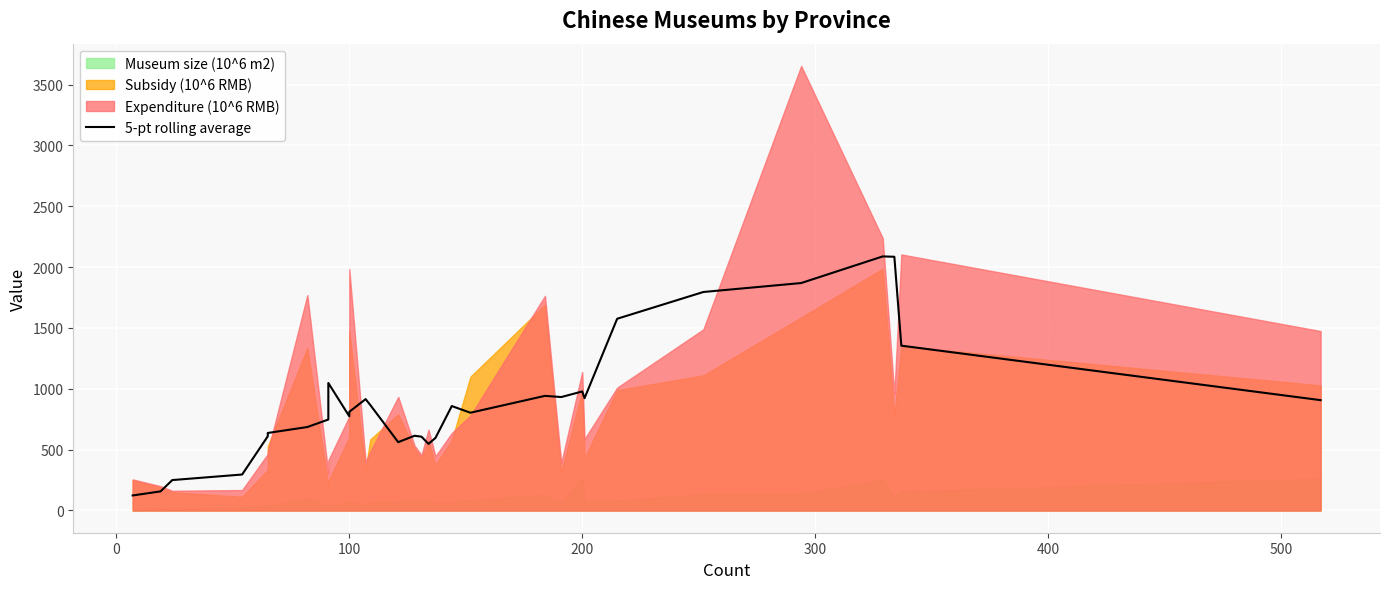

True or false: there are more than 0 points higher than both neighbors.

True